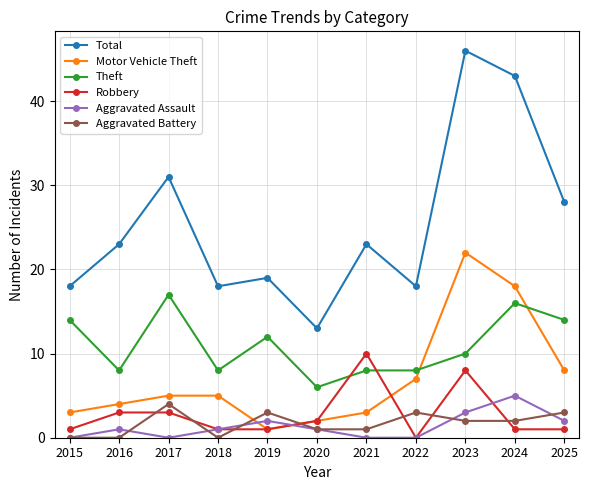

How many intersections are there between Motor Vehicle Theft and Aggravated Battery?

2